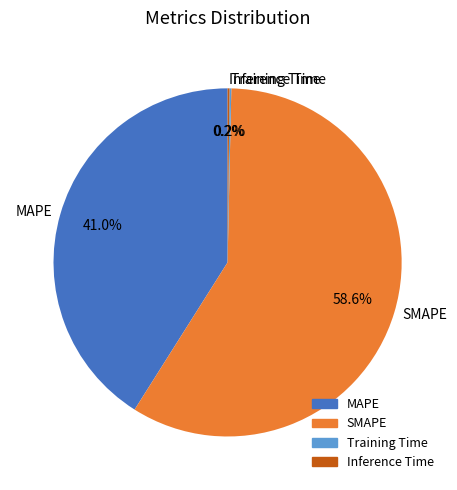

To the nearest percent, what is the difference between the largest and smallest slice percentages?

58%